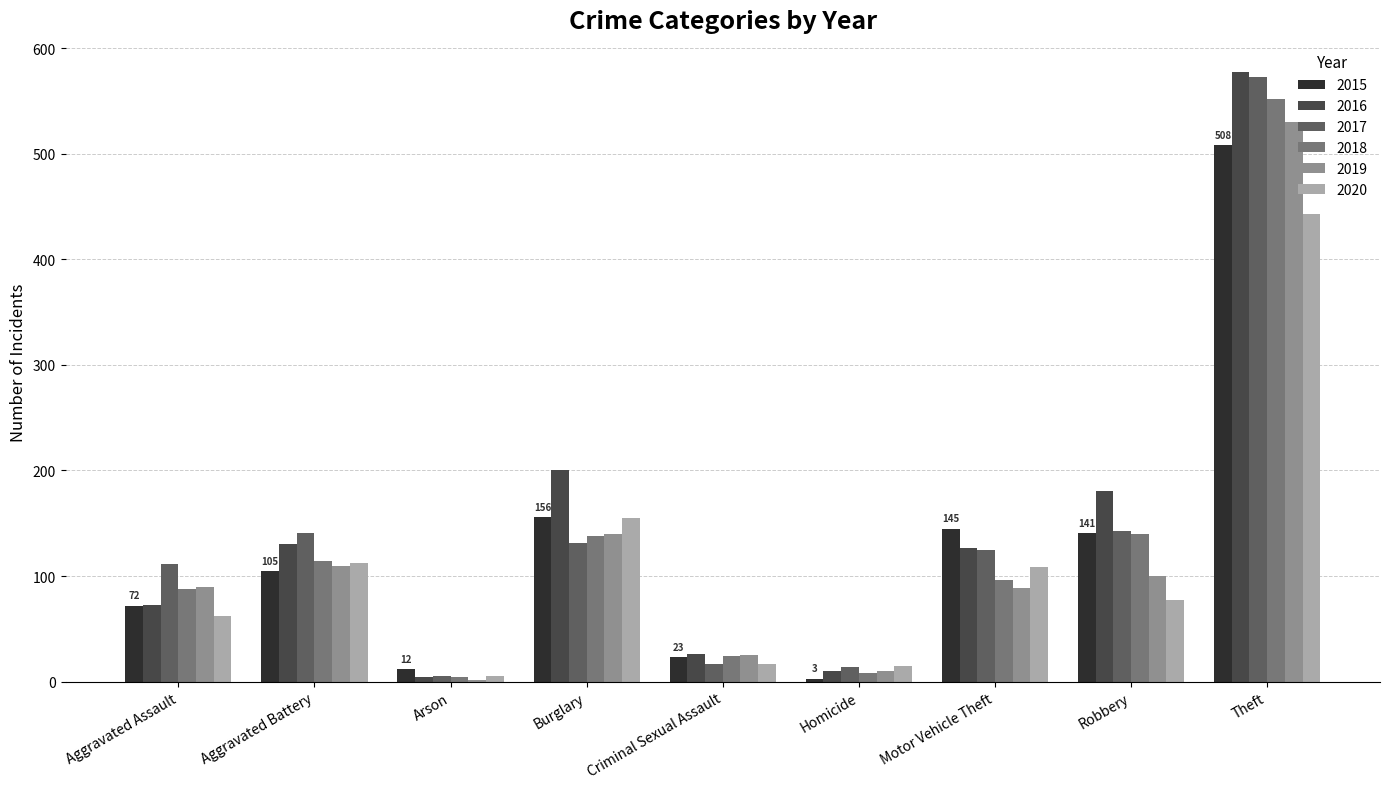

What is the label of the 1st bar from the right?

Theft